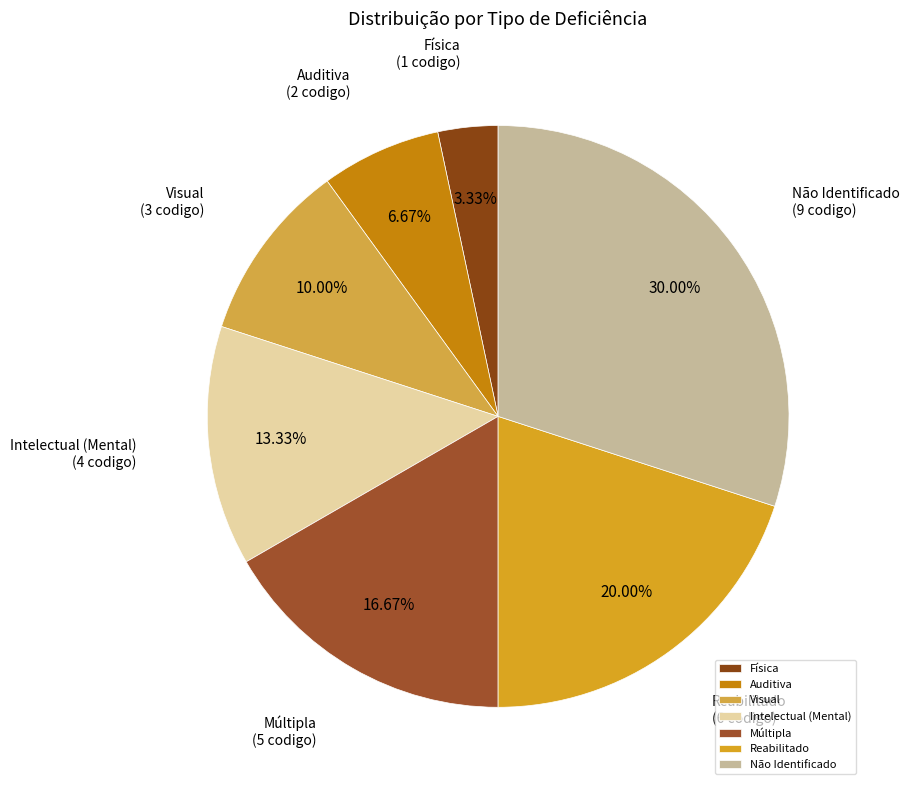

Do Reabilitado and Intelectual (Mental) together represent more than half of the pie?

No